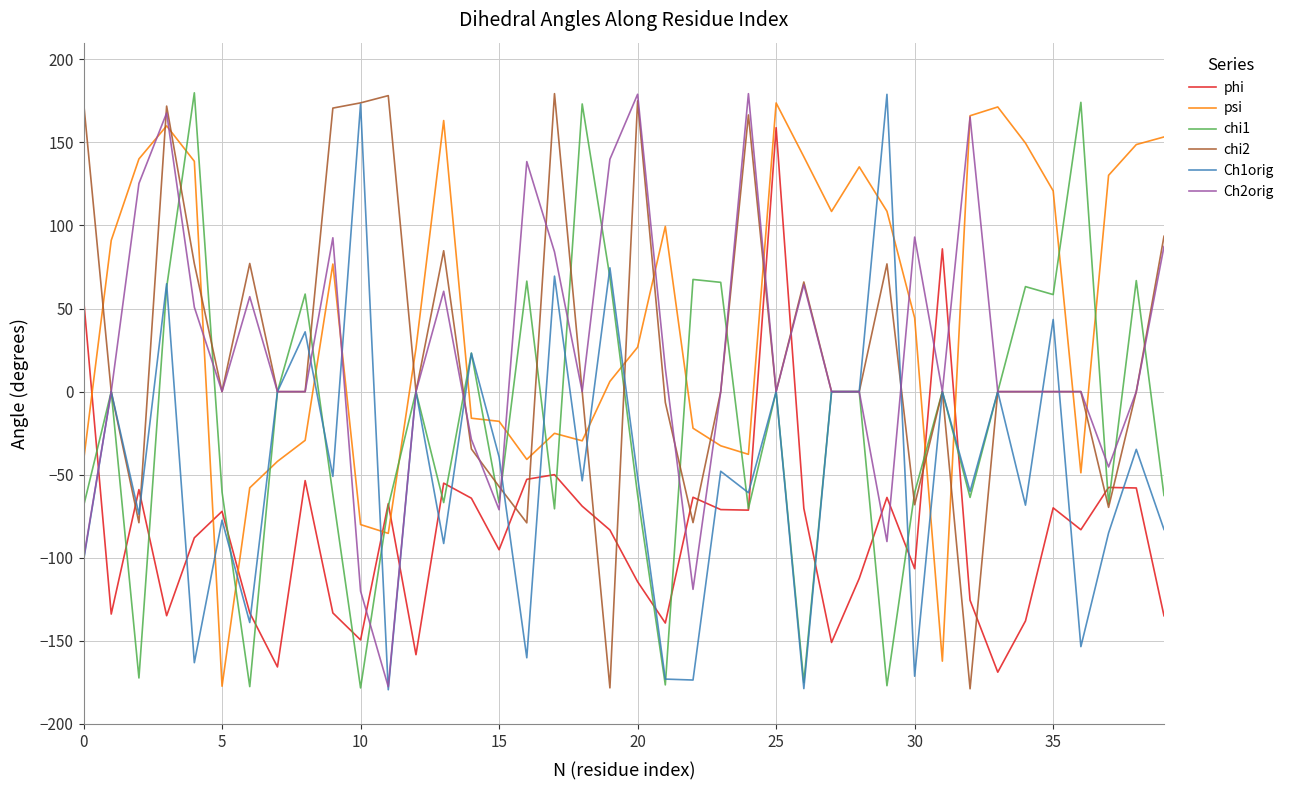

After their last crossing, which series has the higher values: psi or phi?

psi